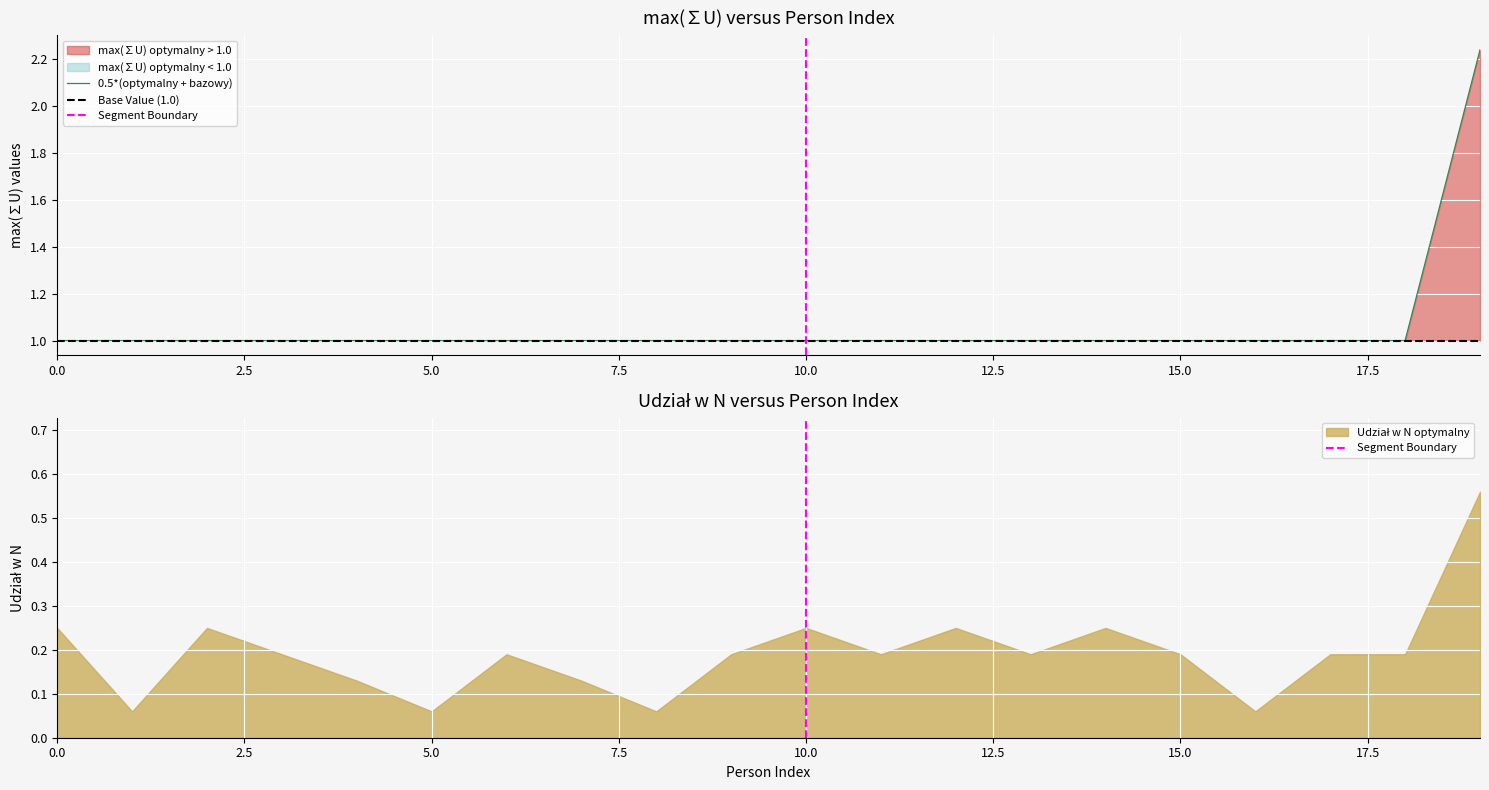

What is the difference between the highest and lowest values at 3?

1.0